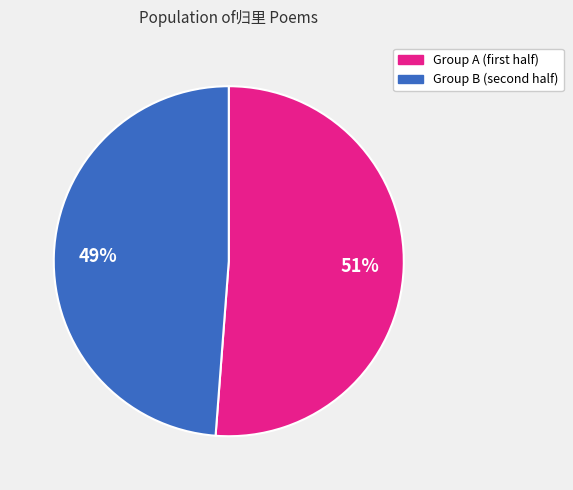

Is there a majority slice in this chart?

Yes